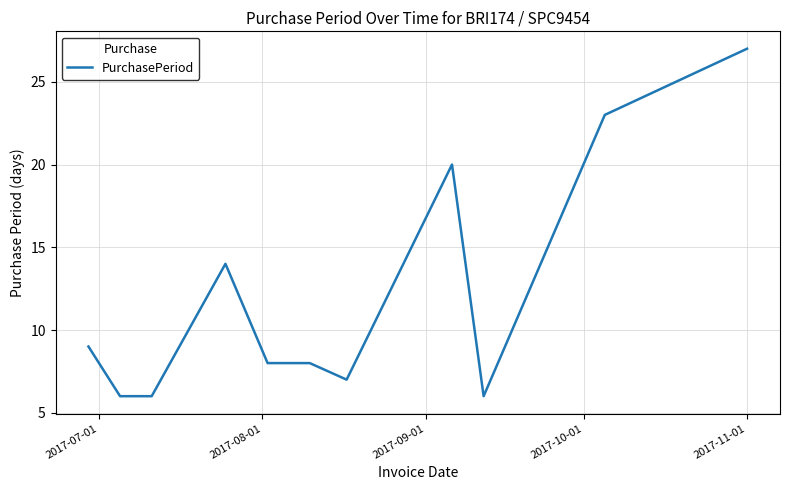

What is the maximum value shown in the chart?

27